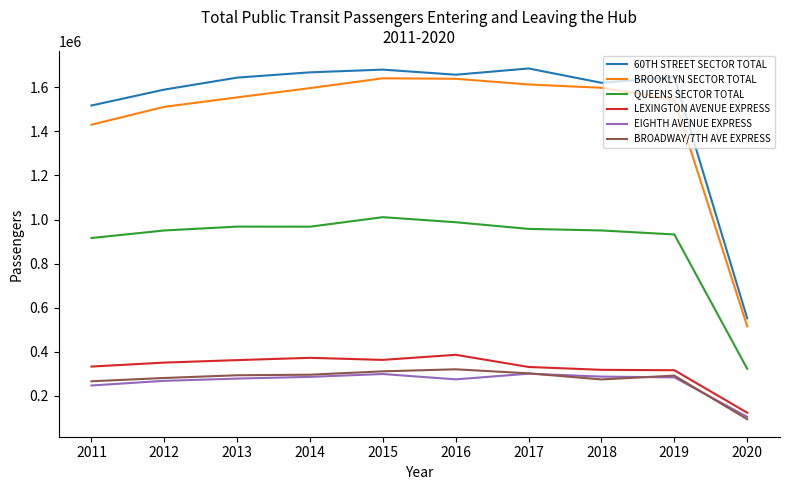

Is it true that BROOKLYN SECTOR TOTAL equals 1554441 at 2013?

True